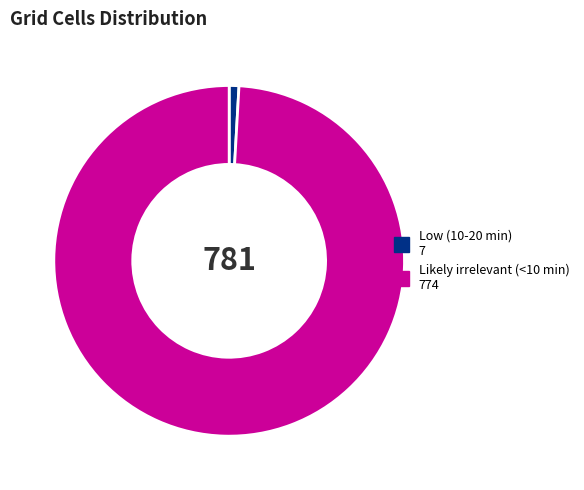

The Low (10-20 min) slice represents 11% of the pie. True or false?

False